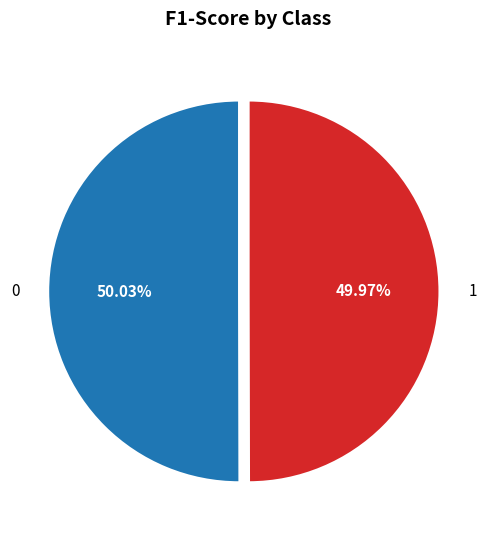

Is there a majority slice in this chart?

Yes